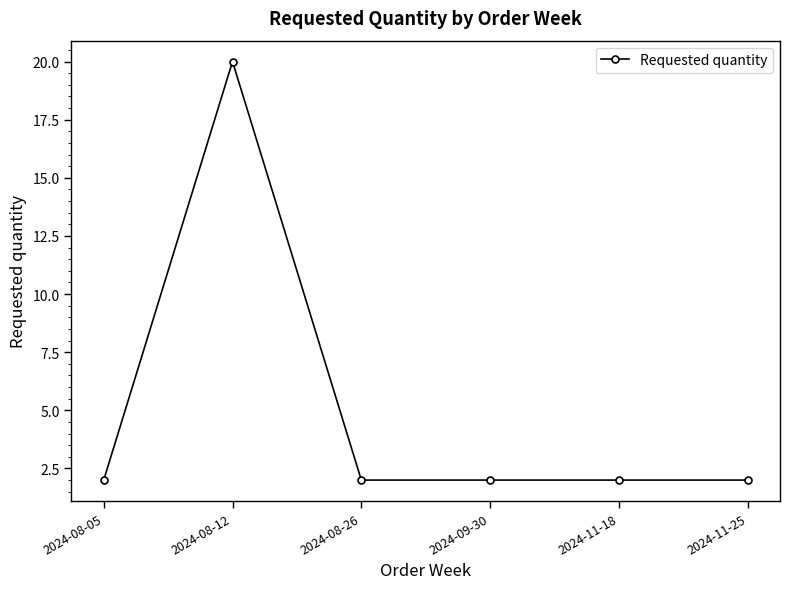

Where is the first local maximum?

2024-08-12